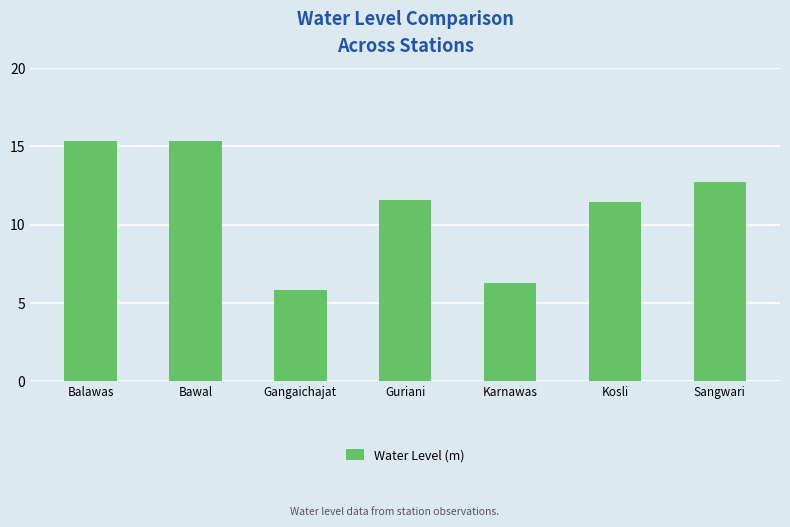

Which category has the lowest value across all series?

Gangaichajat